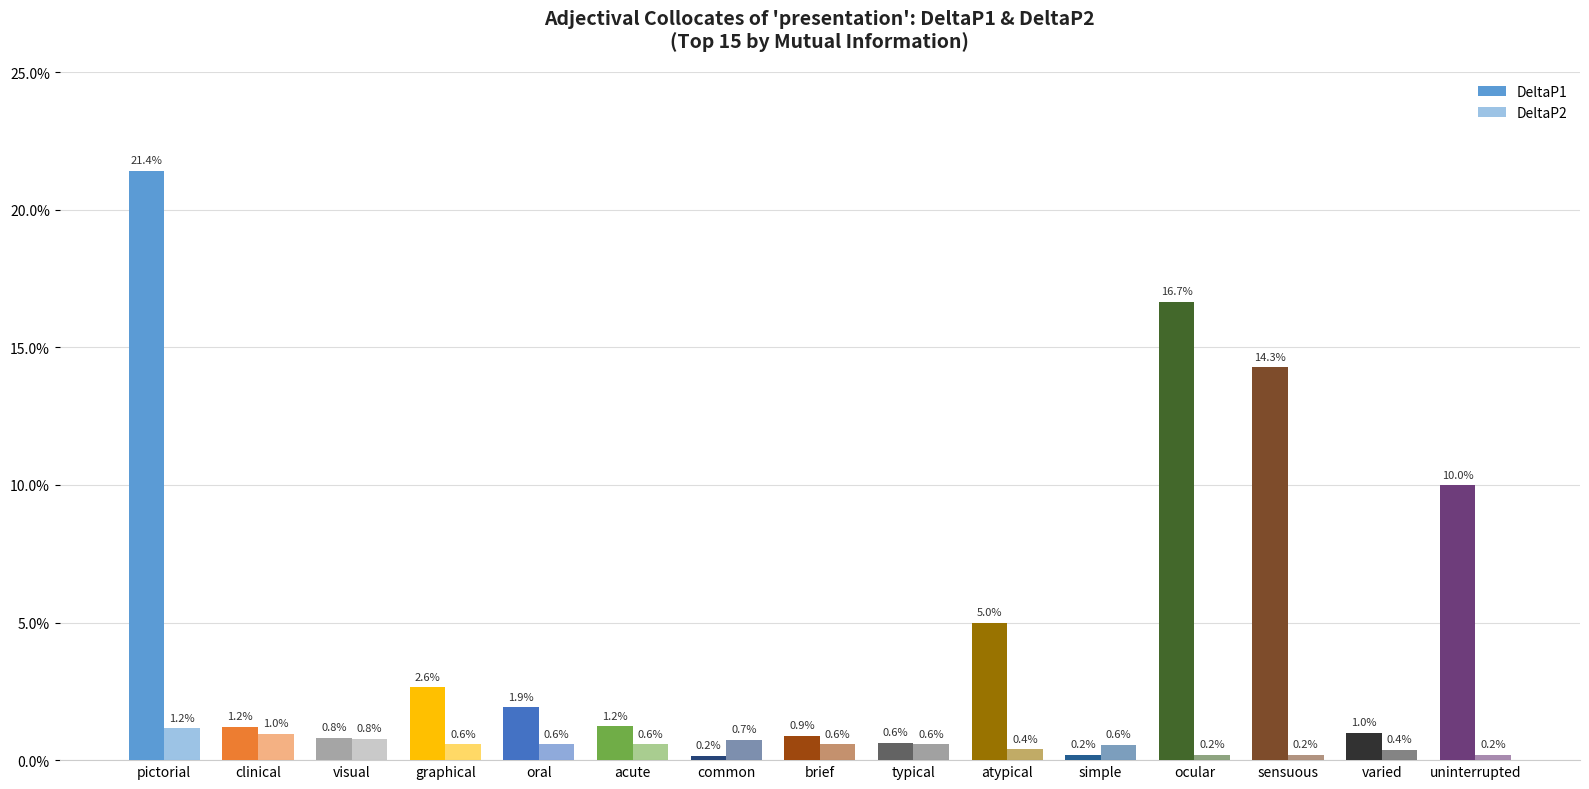

List the series in order of their peak value, highest first.

DeltaP1, DeltaP2